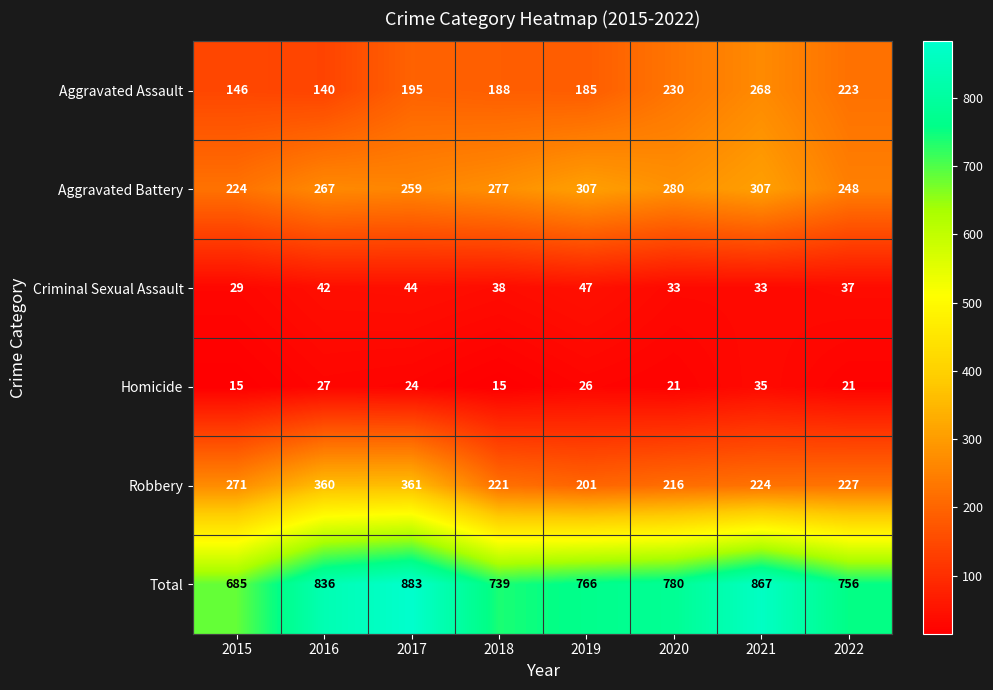

At how many categories does at least one series exceed 770?

4